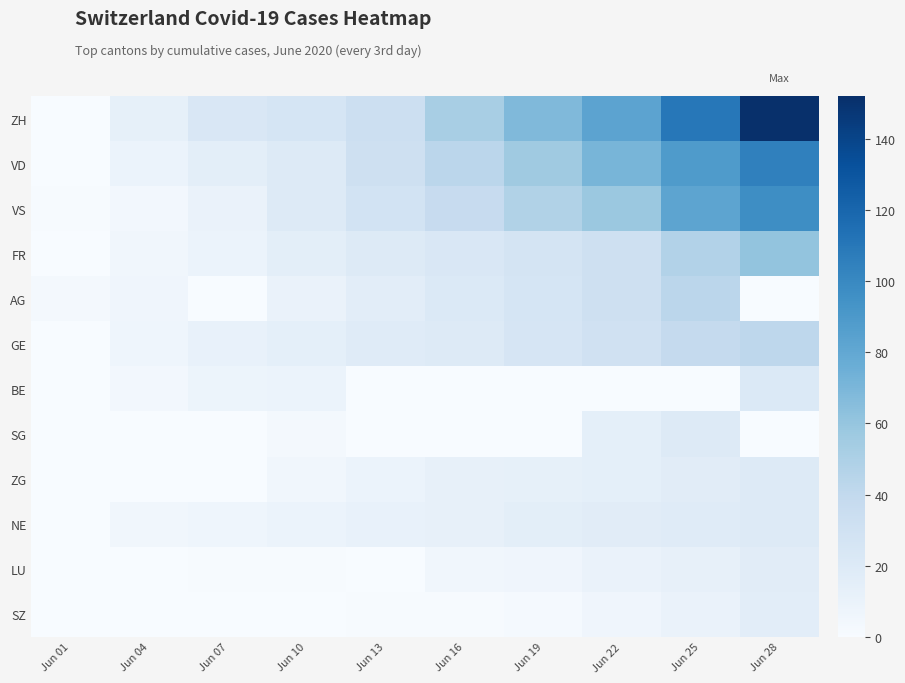

Reading left to right, what are all the values shown in this chart?

ZH: Jun 01=0	Jun 04=13	Jun 07=23	Jun 10=26	Jun 13=33	Jun 16=52	Jun 19=68	Jun 22=83	Jun 25=110	Jun 28=152
VD: Jun 01=0	Jun 04=9	Jun 07=15	Jun 10=20	Jun 13=31	Jun 16=43	Jun 19=56	Jun 22=71	Jun 25=89	Jun 28=105
VS: Jun 01=1	Jun 04=4	Jun 07=10	Jun 10=20	Jun 13=28	Jun 16=37	Jun 19=48	Jun 22=58	Jun 25=82	Jun 28=97
FR: Jun 01=0	Jun 04=5	Jun 07=9	Jun 10=15	Jun 13=20	Jun 16=23	Jun 19=27	Jun 22=32	Jun 25=47	Jun 28=61
AG: Jun 01=3	Jun 04=6	Jun 07=0	Jun 10=10	Jun 13=16	Jun 16=21	Jun 19=26	Jun 22=31	Jun 25=43	Jun 28=0
GE: Jun 01=0	Jun 04=7	Jun 07=11	Jun 10=14	Jun 13=18	Jun 16=20	Jun 19=25	Jun 22=30	Jun 25=38	Jun 28=42
BE: Jun 01=0	Jun 04=4	Jun 07=8	Jun 10=9	Jun 13=0	Jun 16=0	Jun 19=0	Jun 22=0	Jun 25=0	Jun 28=21
SG: Jun 01=0	Jun 04=0	Jun 07=0	Jun 10=3	Jun 13=0	Jun 16=0	Jun 19=0	Jun 22=14	Jun 25=20	Jun 28=0
ZG: Jun 01=0	Jun 04=0	Jun 07=0	Jun 10=5	Jun 13=9	Jun 16=12	Jun 19=13	Jun 22=14	Jun 25=17	Jun 28=19
NE: Jun 01=0	Jun 04=5	Jun 07=7	Jun 10=9	Jun 13=11	Jun 16=12	Jun 19=15	Jun 22=17	Jun 25=18	Jun 28=19
LU: Jun 01=0	Jun 04=0	Jun 07=1	Jun 10=1	Jun 13=0	Jun 16=5	Jun 19=6	Jun 22=10	Jun 25=12	Jun 28=17
SZ: Jun 01=0	Jun 04=0	Jun 07=0	Jun 10=0	Jun 13=1	Jun 16=1	Jun 19=2	Jun 22=6	Jun 25=10	Jun 28=16